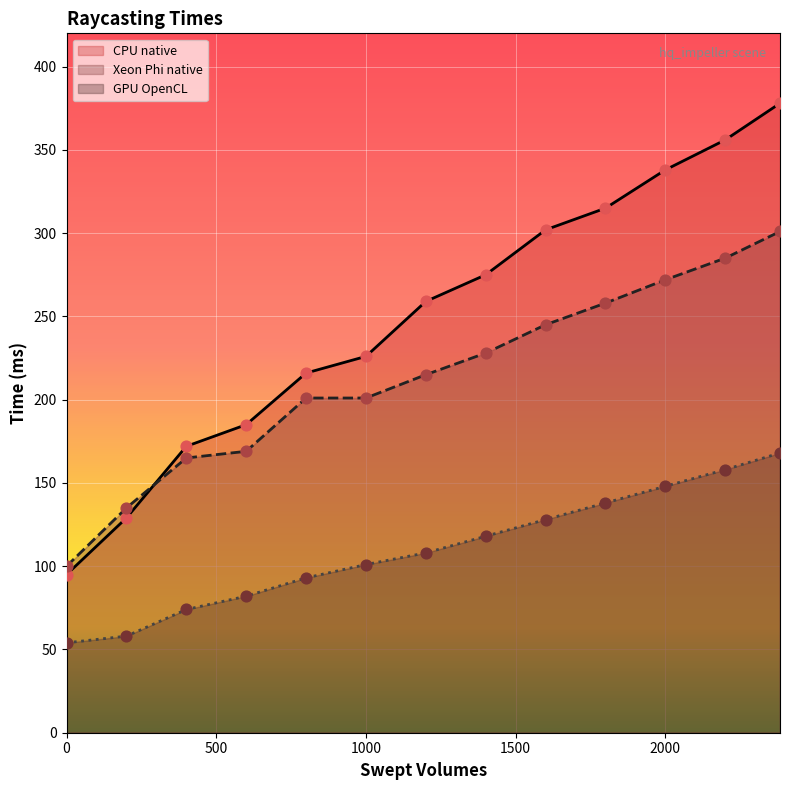

What are all the series names shown in the legend?

CPU native, Xeon Phi native, GPU OpenCL